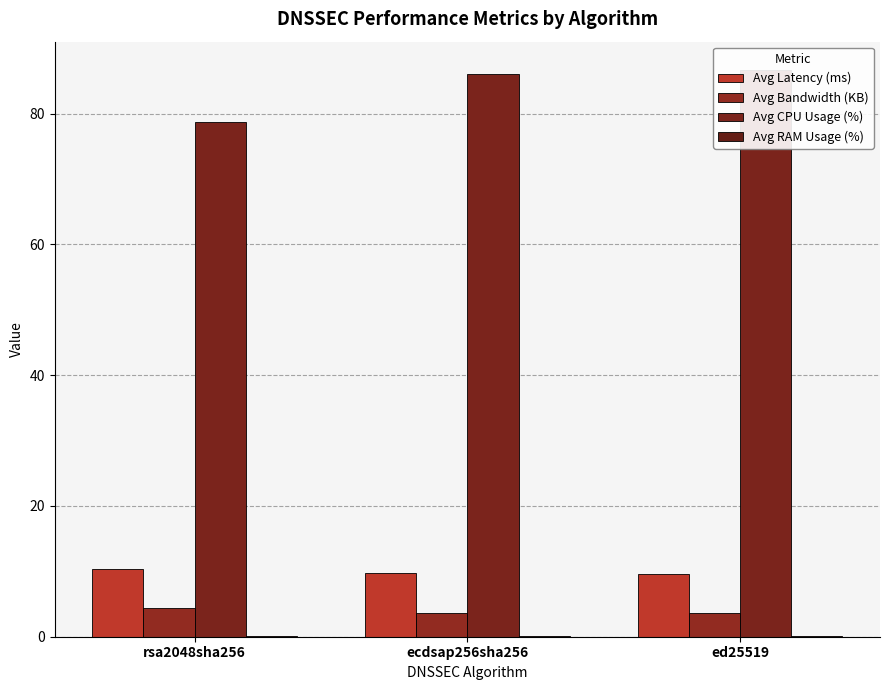

What are all the series names shown in the legend?

Avg Latency (ms), Avg Bandwidth (KB), Avg CPU Usage (%), Avg RAM Usage (%)